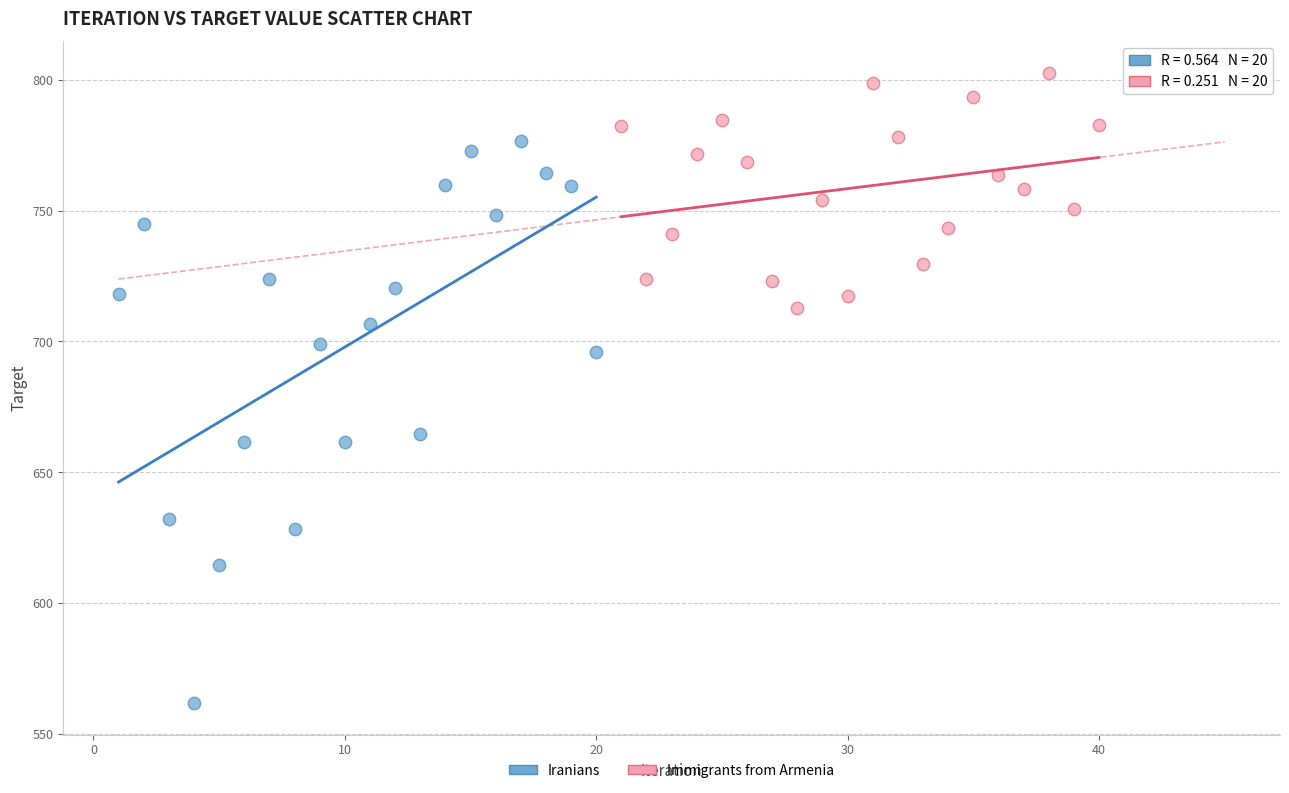

Which series has the largest Y range (max minus min)?

Iranians